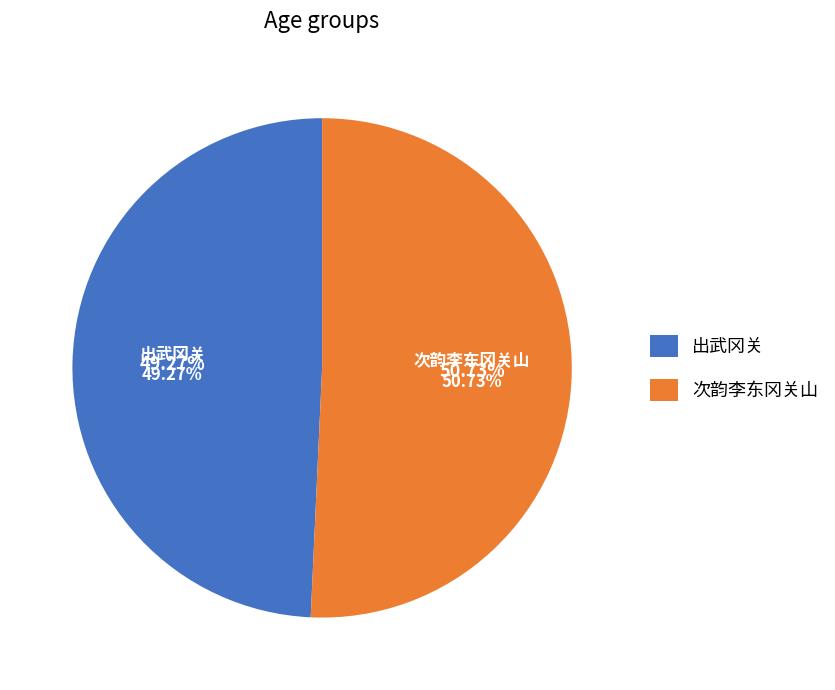

To the nearest percent, what portion does 次韵李东冈关山 represent?

51%